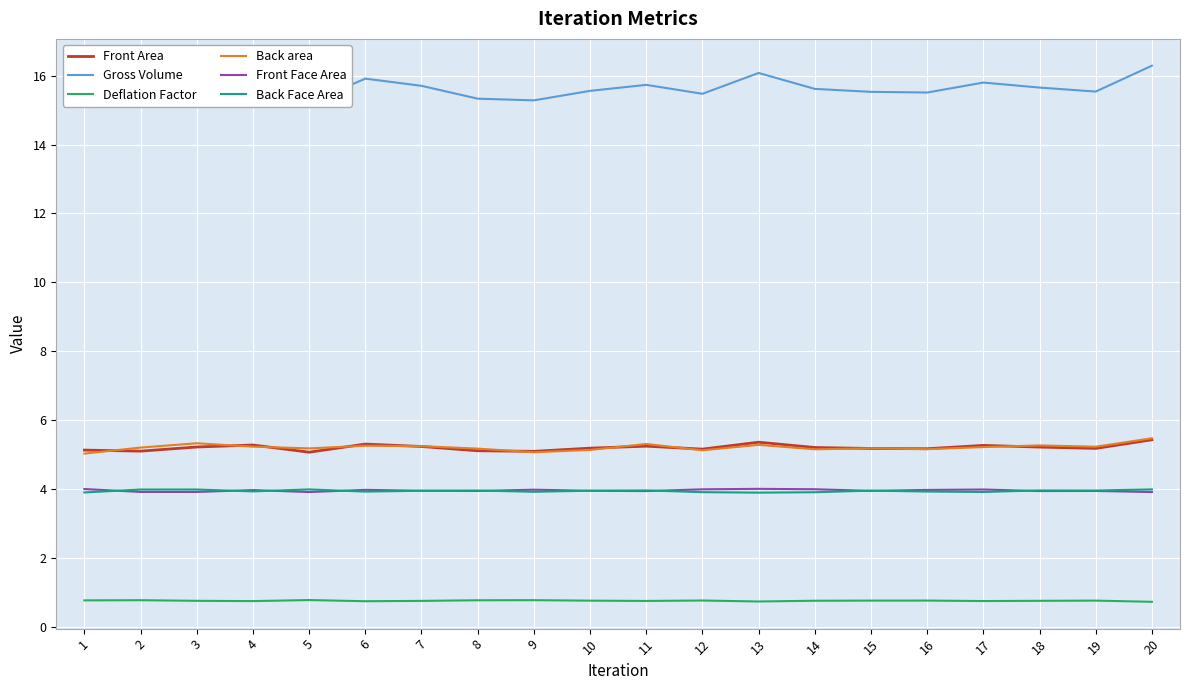

The Back area series shows 5.2 at 16. True or false?

True